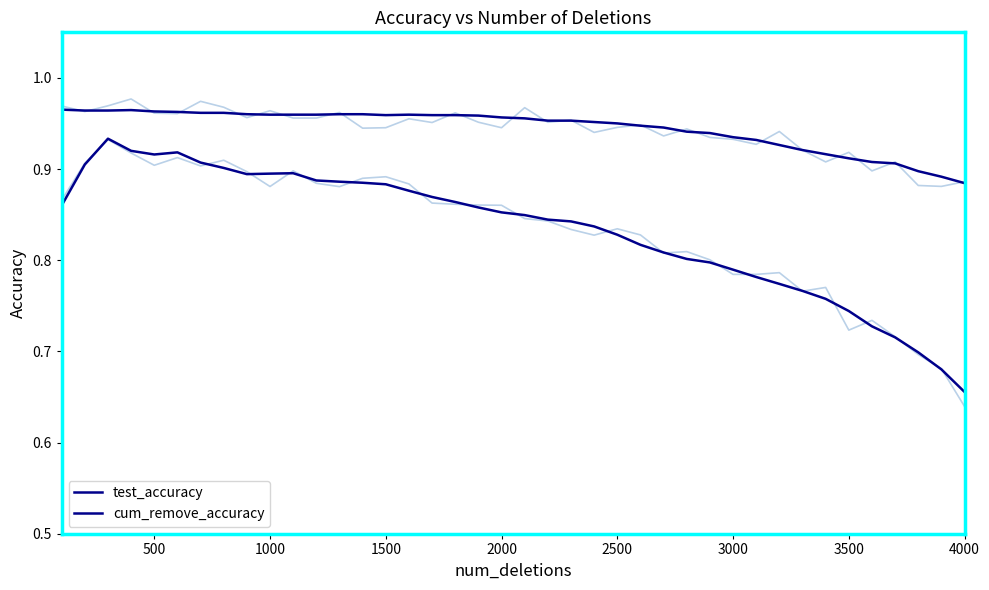

What are all the series names shown in the legend?

test_accuracy, cum_remove_accuracy